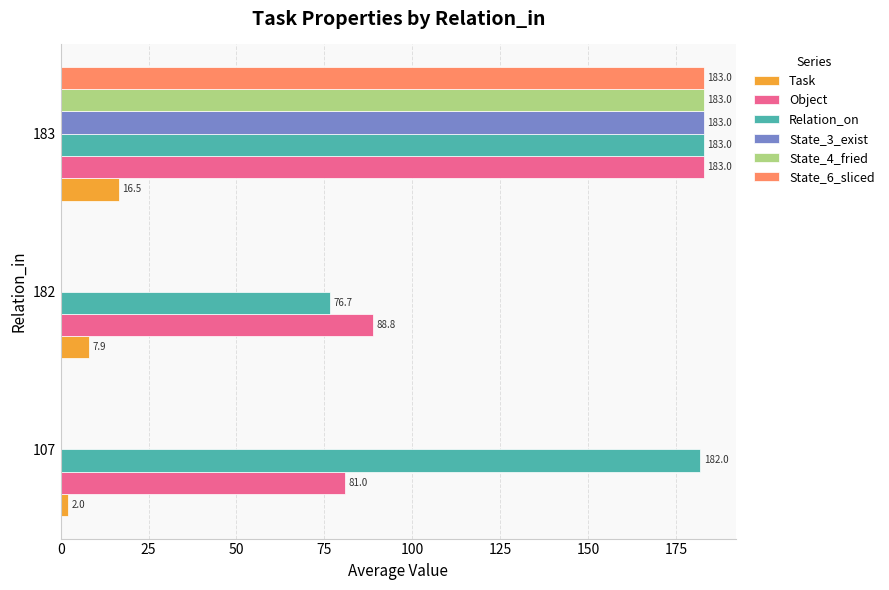

What is the maximum value shown in the chart?

183.0